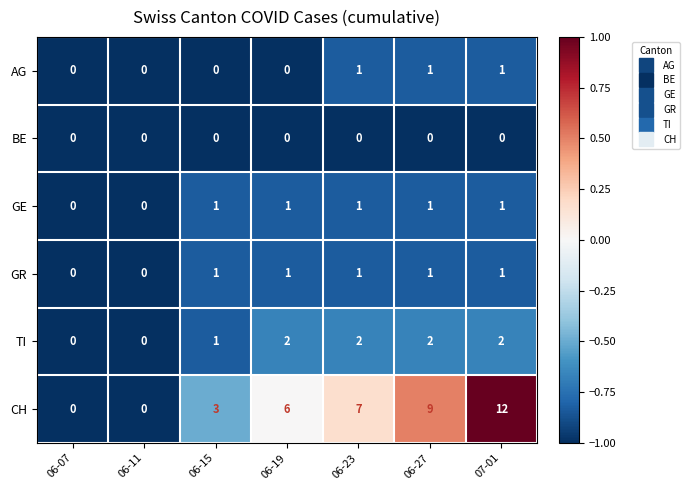

What is the total value across all series at 06-07?

0